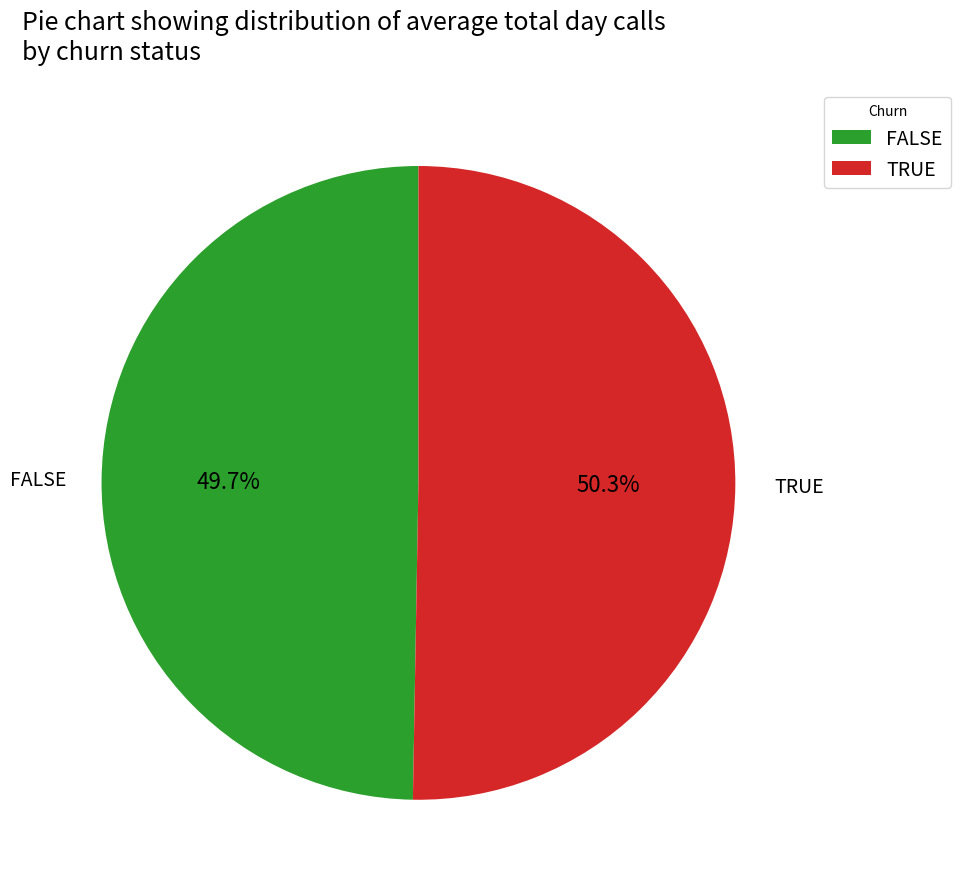

Is FALSE the majority of the pie?

No